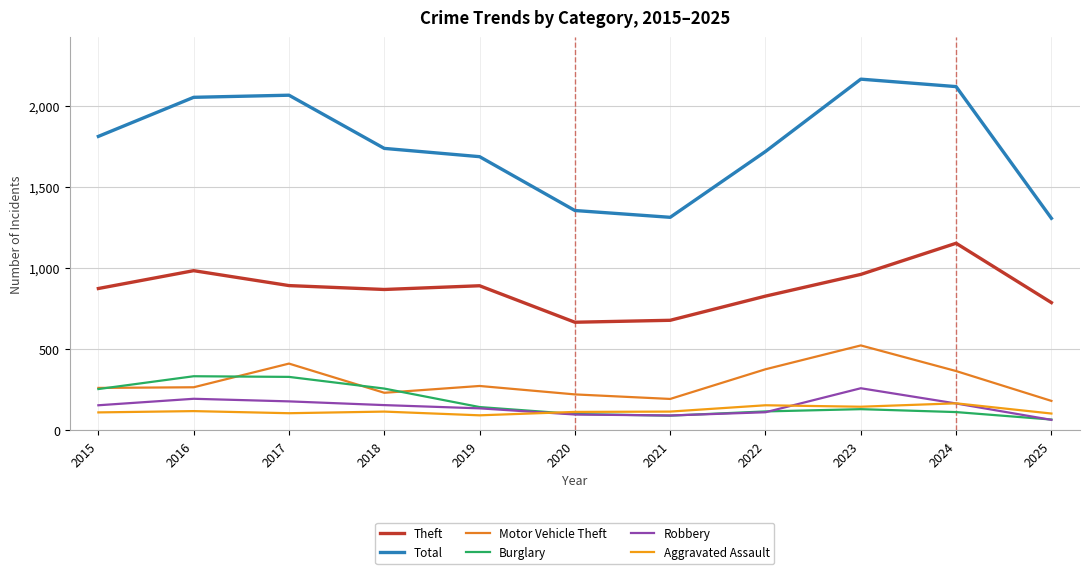

Does the chart have visible grid lines?

Yes